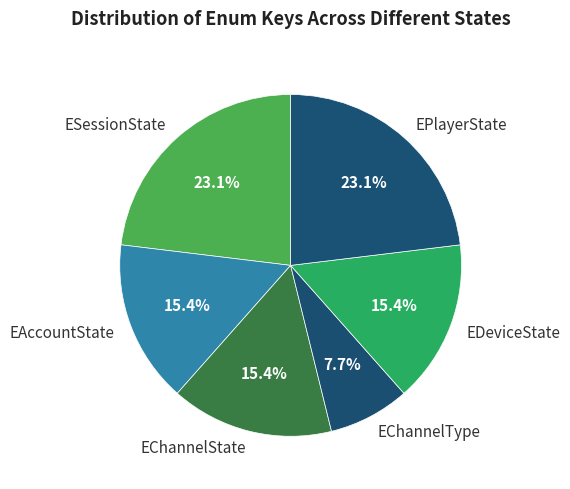

To the nearest percent, what percentage of the pie is EDeviceState?

15%